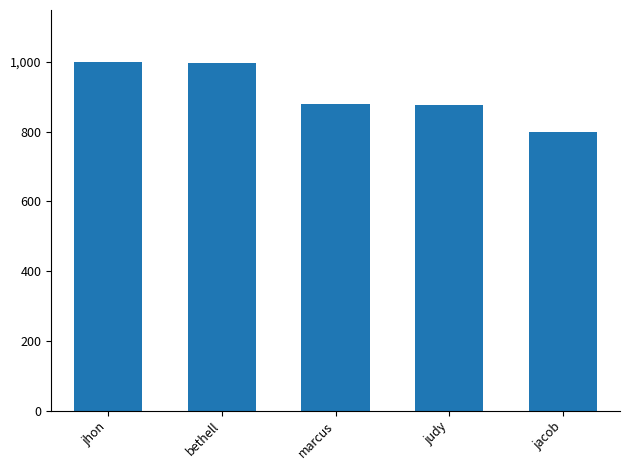

What value does the data have at jacob?

798